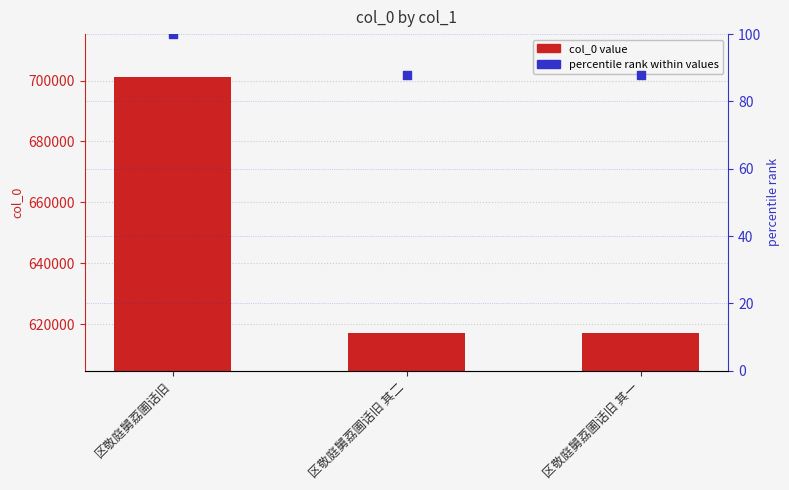

Which series has the widest spread of Y values?

col_0